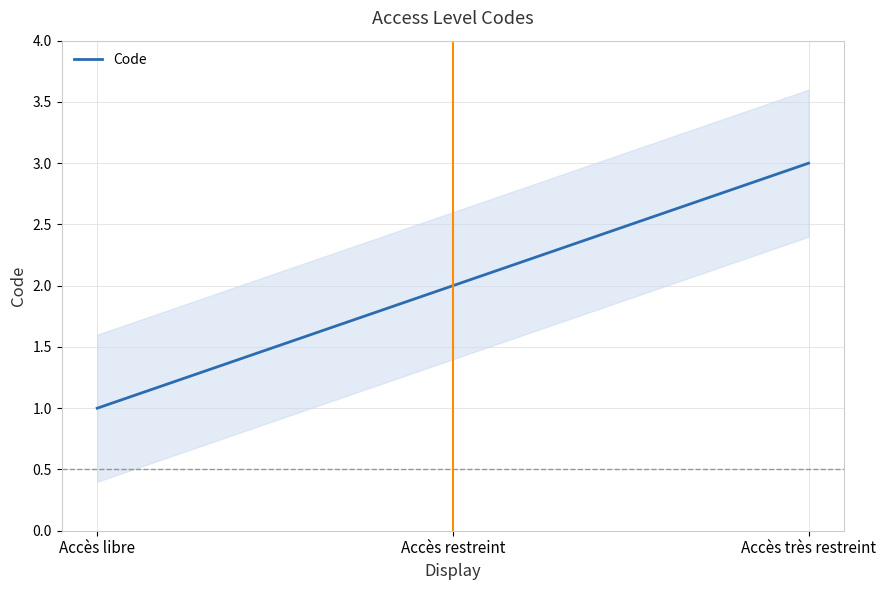

Count the number of categories in the chart.

3